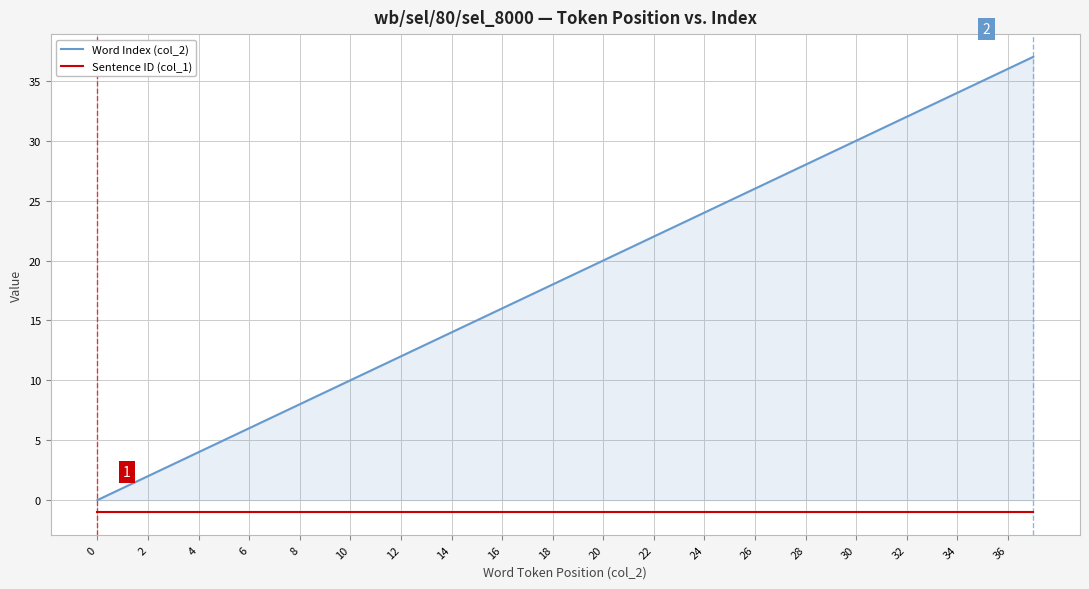

Does the chart display data point markers on the line(s)?

No